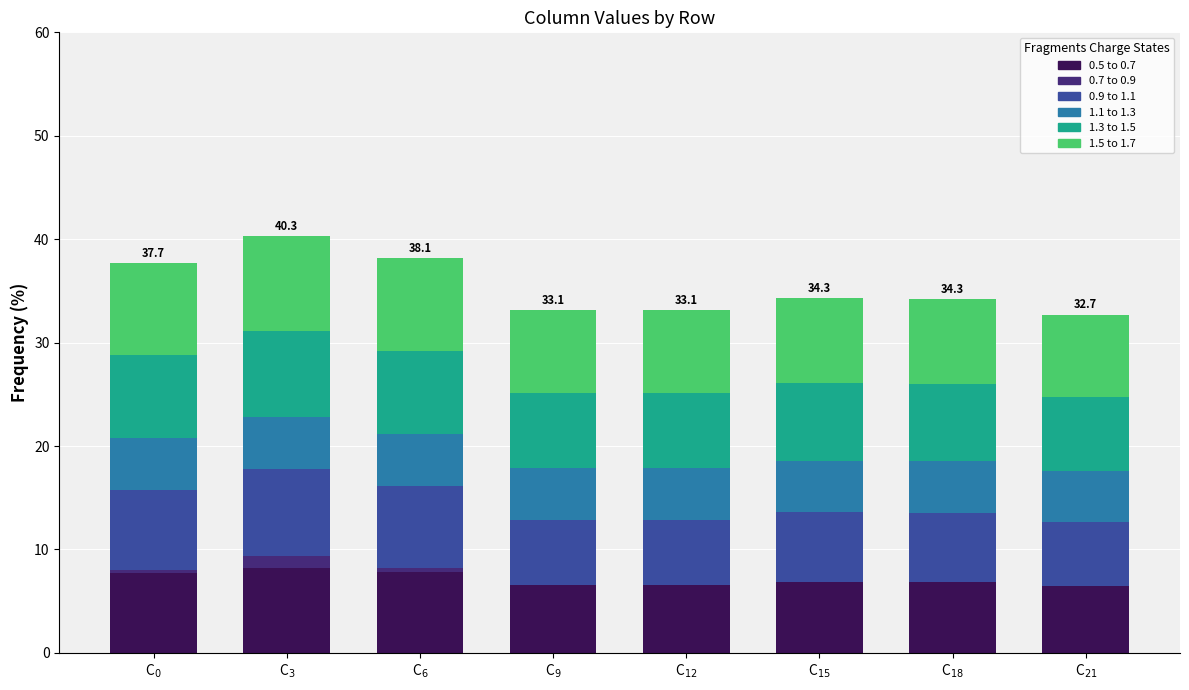

Are the bars grouped side by side (vs. stacked)?

No